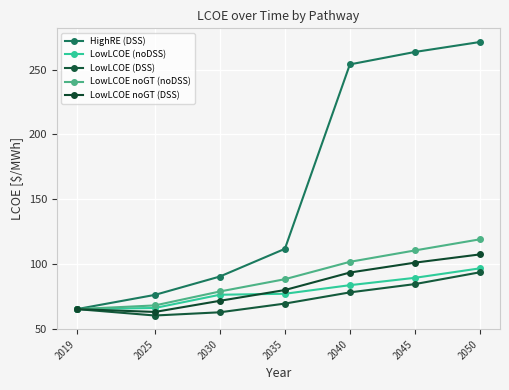

What is the lowest value of the HighRE (DSS) series?

65.1